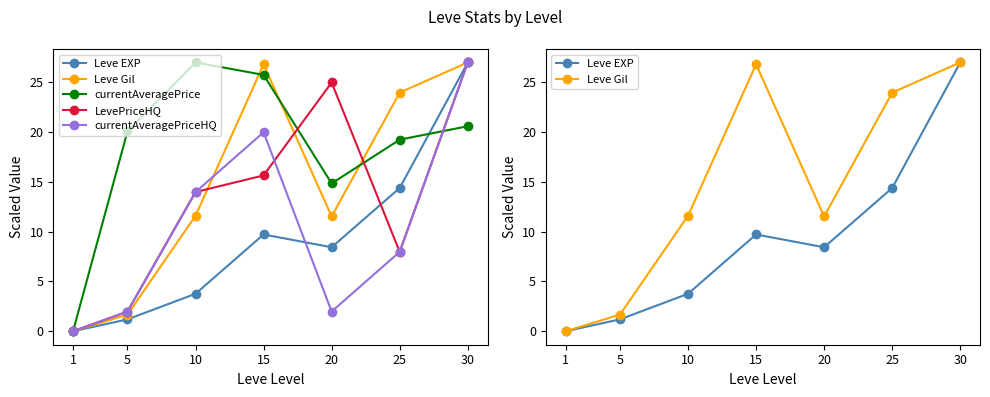

Is it true that currentAveragePrice equals 33.6 at 5?

False